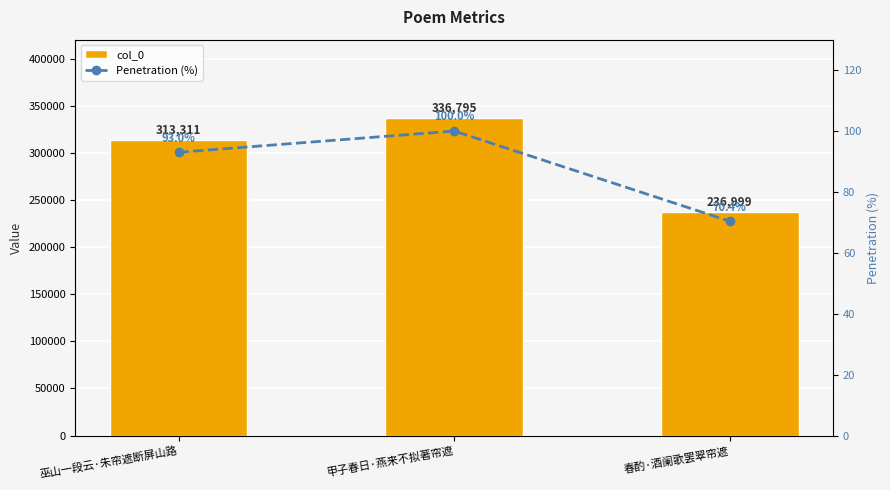

What is the difference between the highest and lowest values at 甲子春日·燕来不拟著帘遮?

336695.0